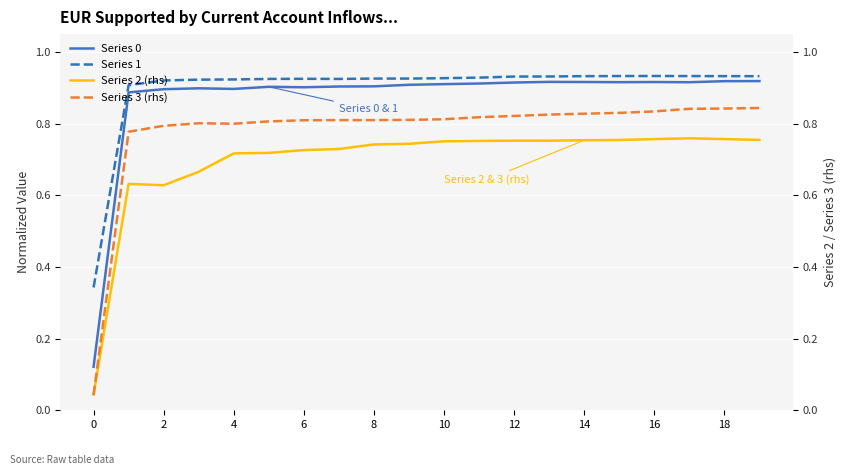

The value of Series 1 at 8 is 0.5. True or false?

False